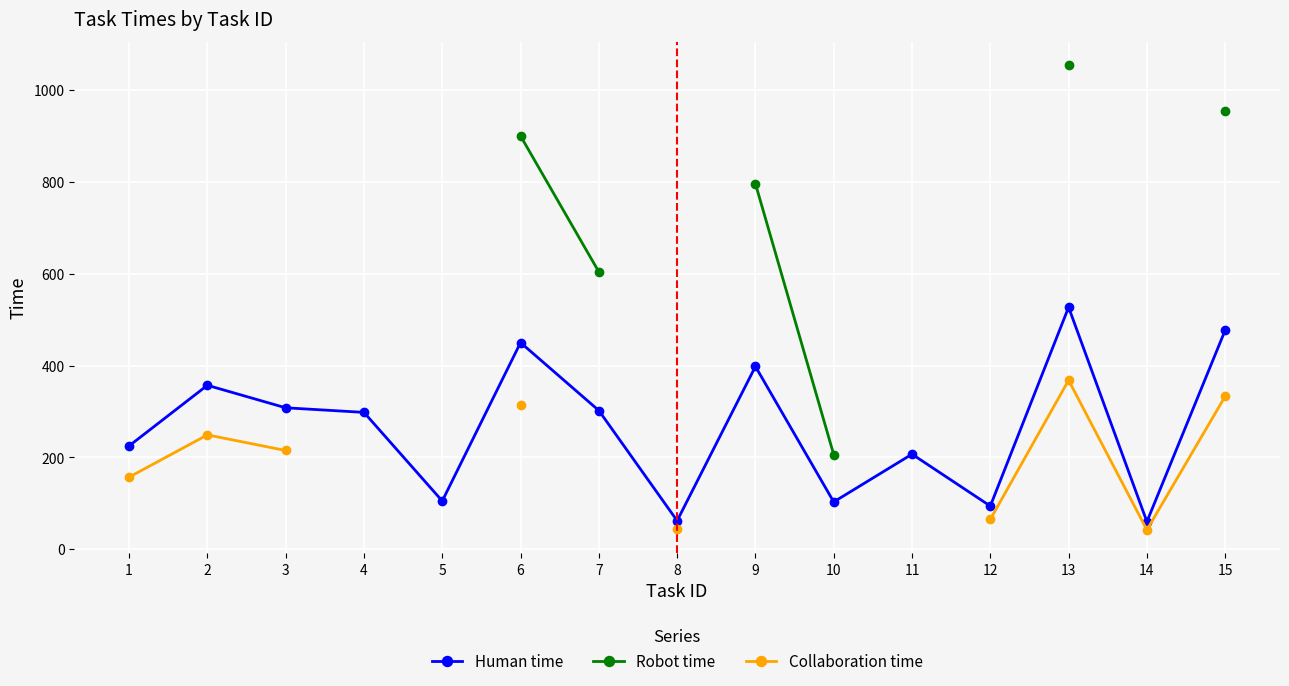

True or false: Human time has more than 1 interior local peaks.

True